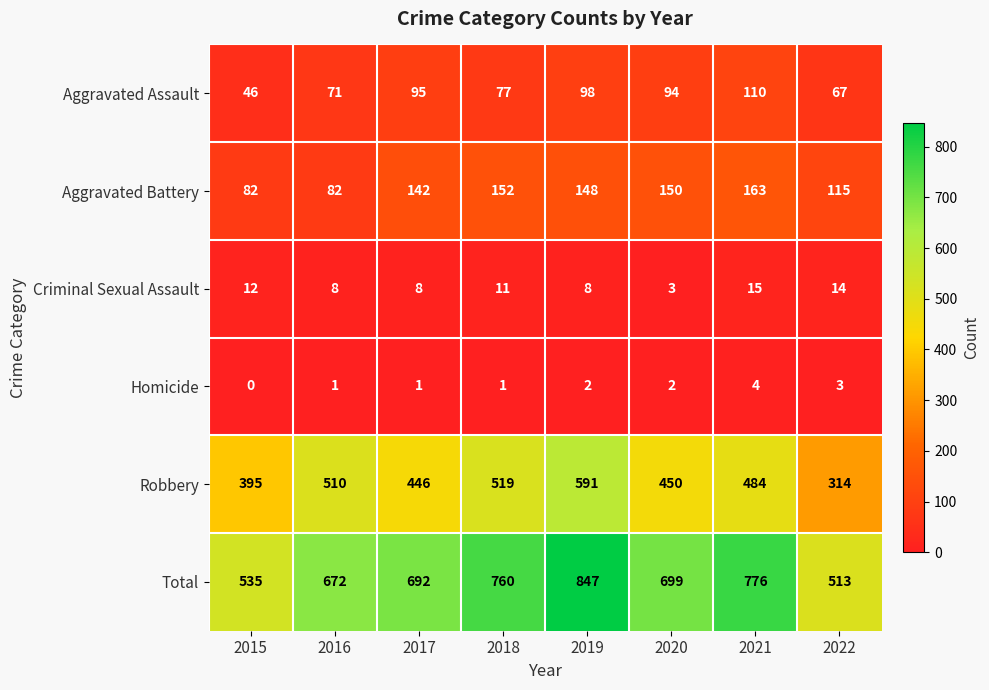

Is it true that Homicide equals 2 at 2017?

False